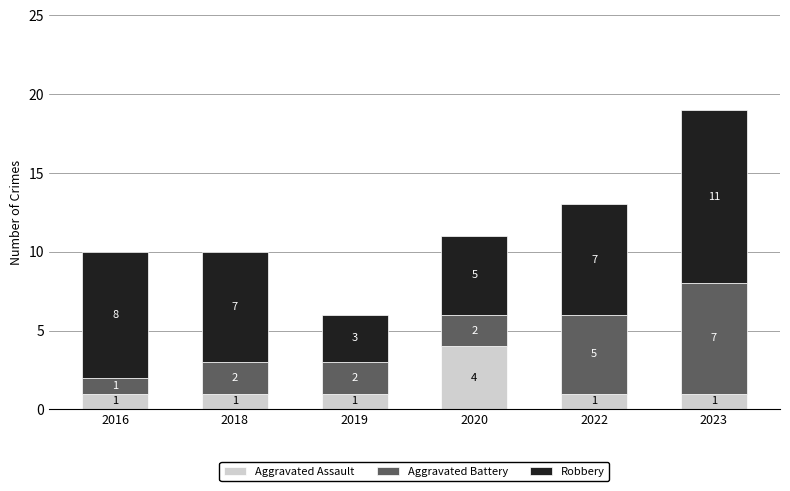

What is the approximate value of Aggravated Assault at 2020?

4